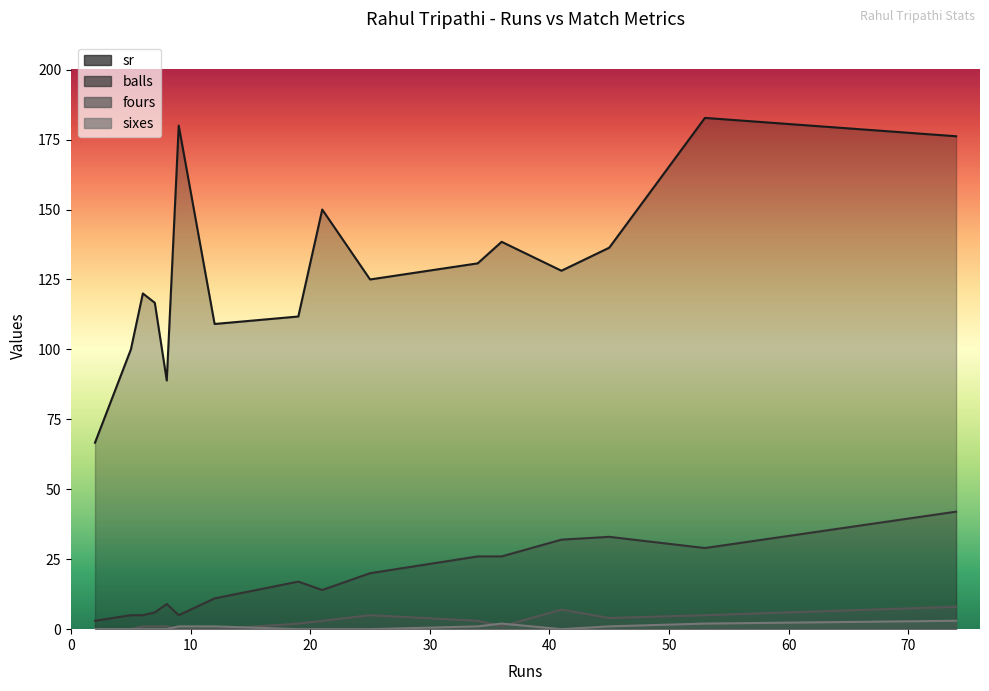

True or false: fours has a value of 5.0 at 53.

True